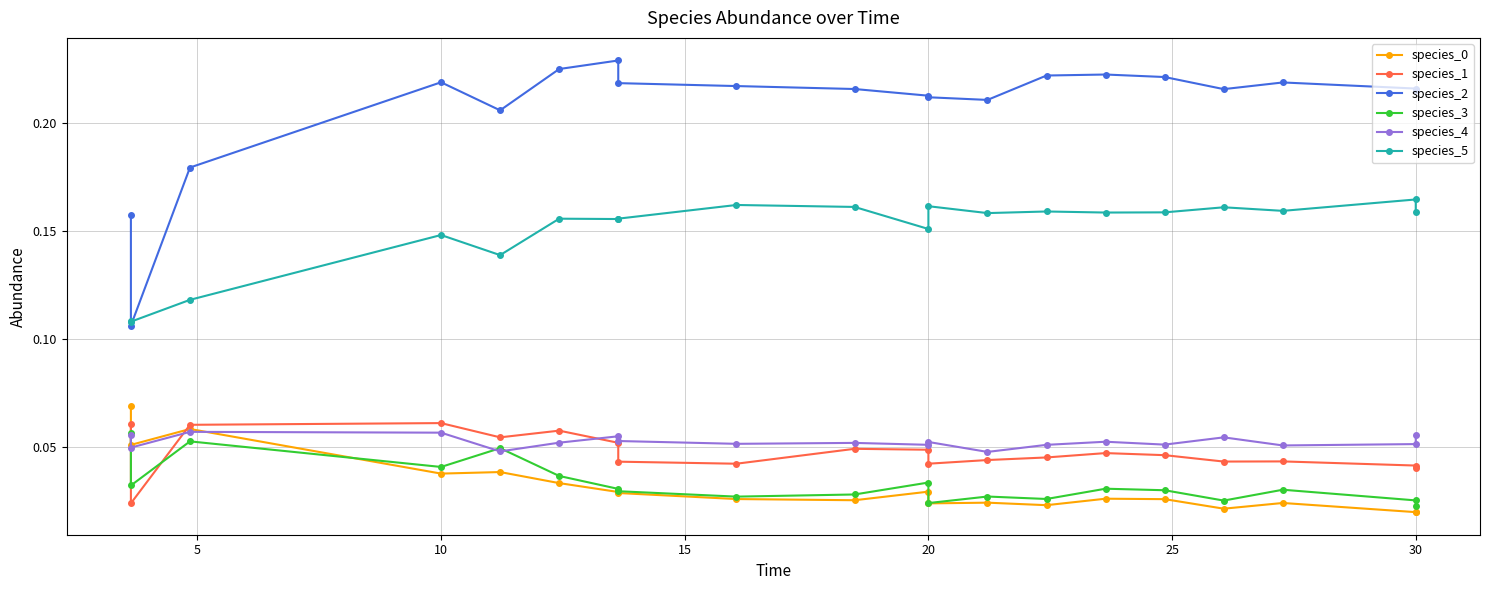

True or false: species_0 has a value of 0.0 at 30.

False